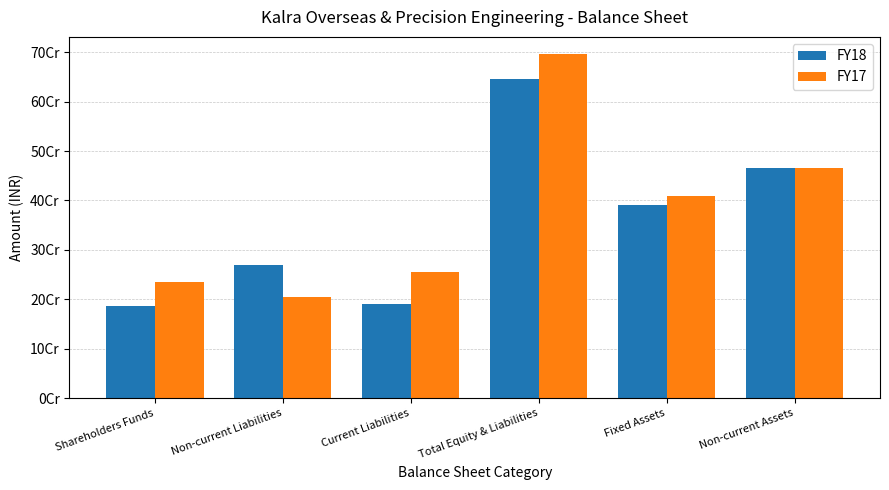

What is the label of the 1st bar from the right?

Non-current Assets